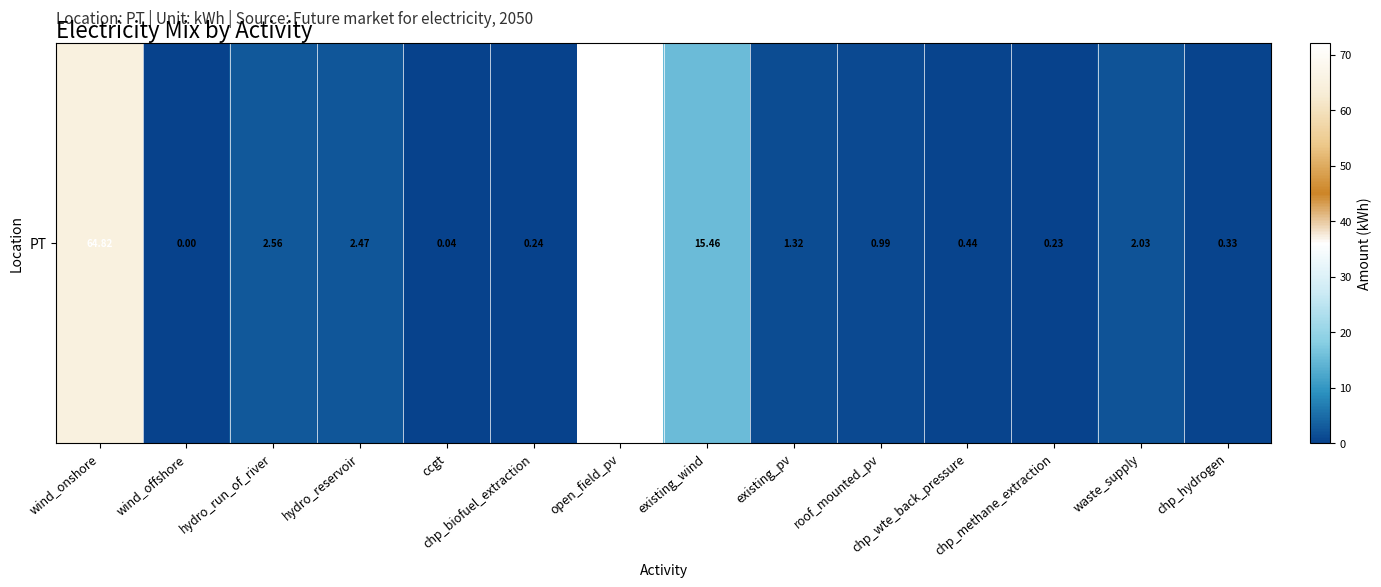

Is it true that the value at wind_offshore is 0.0?

False